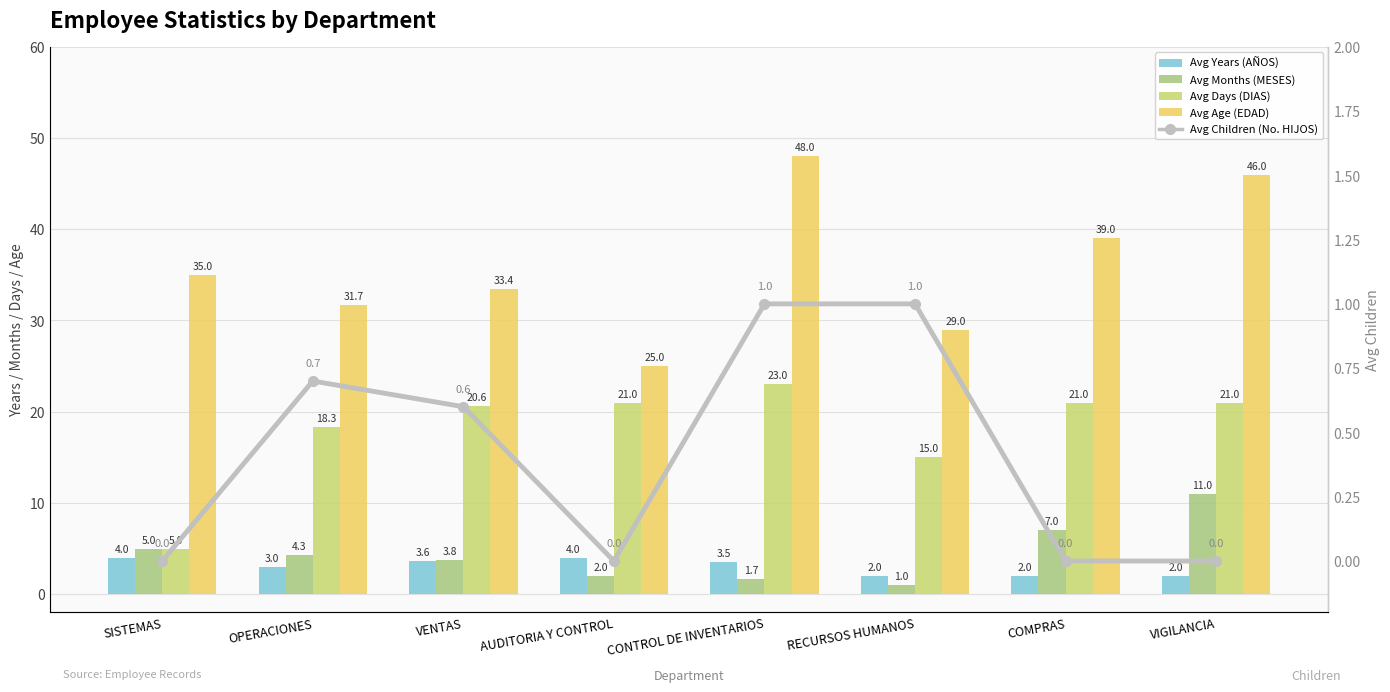

At which category is the sum across all series the highest?

VIGILANCIA